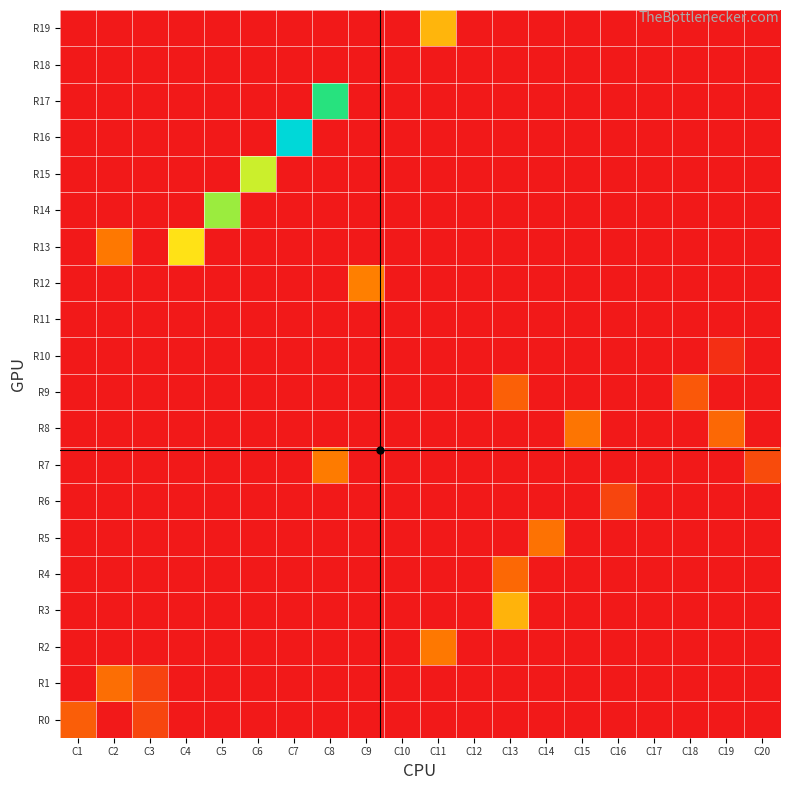

Reading right to left, transcribe all the data shown in this chart.

R19: C20=0	C19=0	C18=0	C17=0	C16=0	C15=0	C14=0	C13=0	C12=0	C11=950	C10=0	C9=0	C8=0	C7=0	C6=0	C5=0	C4=0	C3=0	C2=0	C1=0
R18: C20=0	C19=0	C18=0	C17=0	C16=0	C15=0	C14=0	C13=0	C12=0	C11=0	C10=0	C9=0	C8=0	C7=0	C6=0	C5=0	C4=0	C3=0	C2=0	C1=0
R17: C20=0	C19=0	C18=0	C17=0	C16=0	C15=0	C14=0	C13=0	C12=0	C11=0	C10=0	C9=0	C8=2070	C7=0	C6=0	C5=0	C4=0	C3=0	C2=0	C1=0
R16: C20=0	C19=0	C18=0	C17=0	C16=0	C15=0	C14=0	C13=0	C12=0	C11=0	C10=0	C9=0	C8=0	C7=2575	C6=0	C5=0	C4=0	C3=0	C2=0	C1=0
R15: C20=0	C19=0	C18=0	C17=0	C16=0	C15=0	C14=0	C13=0	C12=0	C11=0	C10=0	C9=0	C8=0	C7=0	C6=1450	C5=0	C4=0	C3=0	C2=0	C1=0
R14: C20=0	C19=0	C18=0	C17=0	C16=0	C15=0	C14=0	C13=0	C12=0	C11=0	C10=0	C9=0	C8=0	C7=0	C6=0	C5=1600	C4=0	C3=0	C2=0	C1=0
R13: C20=0	C19=0	C18=0	C17=0	C16=0	C15=0	C14=0	C13=0	C12=0	C11=0	C10=0	C9=0	C8=0	C7=0	C6=0	C5=0	C4=1200	C3=0	C2=600	C1=0
R12: C20=0	C19=0	C18=0	C17=0	C16=0	C15=0	C14=0	C13=0	C12=0	C11=0	C10=0	C9=647	C8=0	C7=0	C6=0	C5=0	C4=0	C3=0	C2=0	C1=0
R11: C20=0	C19=0	C18=0	C17=0	C16=0	C15=0	C14=0	C13=0	C12=0	C11=0	C10=0	C9=0	C8=0	C7=0	C6=0	C5=0	C4=0	C3=0	C2=0	C1=0
R10: C20=0	C19=140	C18=0	C17=0	C16=0	C15=0	C14=0	C13=0	C12=0	C11=0	C10=0	C9=0	C8=0	C7=0	C6=0	C5=0	C4=0	C3=0	C2=0	C1=0
R9: C20=0	C19=0	C18=400	C17=0	C16=0	C15=0	C14=0	C13=450	C12=0	C11=0	C10=0	C9=0	C8=0	C7=0	C6=0	C5=0	C4=0	C3=0	C2=0	C1=0
R8: C20=0	C19=500	C18=0	C17=0	C16=0	C15=579	C14=0	C13=0	C12=0	C11=0	C10=0	C9=0	C8=0	C7=0	C6=0	C5=0	C4=0	C3=0	C2=0	C1=0
R7: C20=319	C19=0	C18=0	C17=0	C16=0	C15=0	C14=0	C13=0	C12=0	C11=0	C10=0	C9=0	C8=623	C7=0	C6=0	C5=0	C4=0	C3=0	C2=0	C1=0
R6: C20=0	C19=0	C18=0	C17=0	C16=280	C15=0	C14=0	C13=0	C12=0	C11=0	C10=0	C9=0	C8=0	C7=0	C6=0	C5=0	C4=0	C3=0	C2=0	C1=0
R5: C20=0	C19=0	C18=0	C17=0	C16=0	C15=0	C14=565	C13=0	C12=0	C11=0	C10=0	C9=0	C8=0	C7=0	C6=0	C5=0	C4=0	C3=0	C2=0	C1=0
R4: C20=0	C19=0	C18=0	C17=0	C16=0	C15=0	C14=0	C13=500	C12=0	C11=0	C10=0	C9=0	C8=0	C7=0	C6=0	C5=0	C4=0	C3=0	C2=0	C1=0
R3: C20=0	C19=0	C18=0	C17=0	C16=0	C15=0	C14=0	C13=940	C12=0	C11=0	C10=0	C9=0	C8=0	C7=0	C6=0	C5=0	C4=0	C3=0	C2=0	C1=0
R2: C20=0	C19=0	C18=0	C17=0	C16=0	C15=0	C14=0	C13=0	C12=0	C11=600	C10=0	C9=0	C8=0	C7=0	C6=0	C5=0	C4=0	C3=0	C2=0	C1=0
R1: C20=0	C19=0	C18=0	C17=0	C16=0	C15=0	C14=0	C13=0	C12=0	C11=0	C10=0	C9=0	C8=0	C7=0	C6=0	C5=0	C4=0	C3=265	C2=535	C1=0
R0: C20=0	C19=0	C18=0	C17=0	C16=0	C15=0	C14=0	C13=0	C12=0	C11=0	C10=0	C9=0	C8=0	C7=0	C6=0	C5=0	C4=0	C3=283	C2=0	C1=440